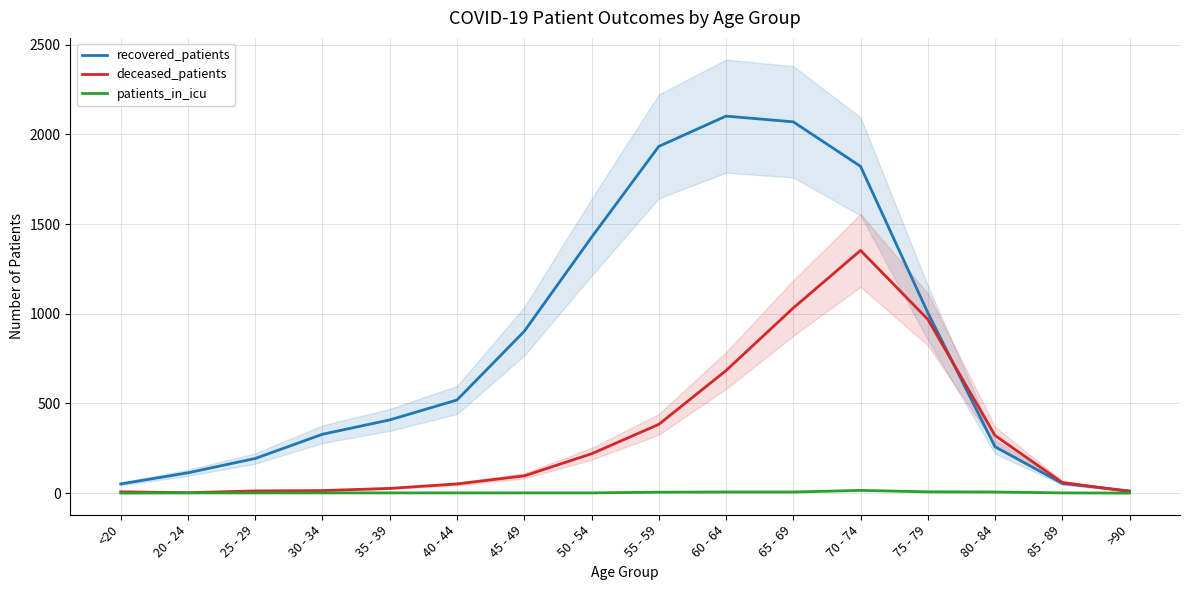

What is the sum of all patients_in_icu values?

53